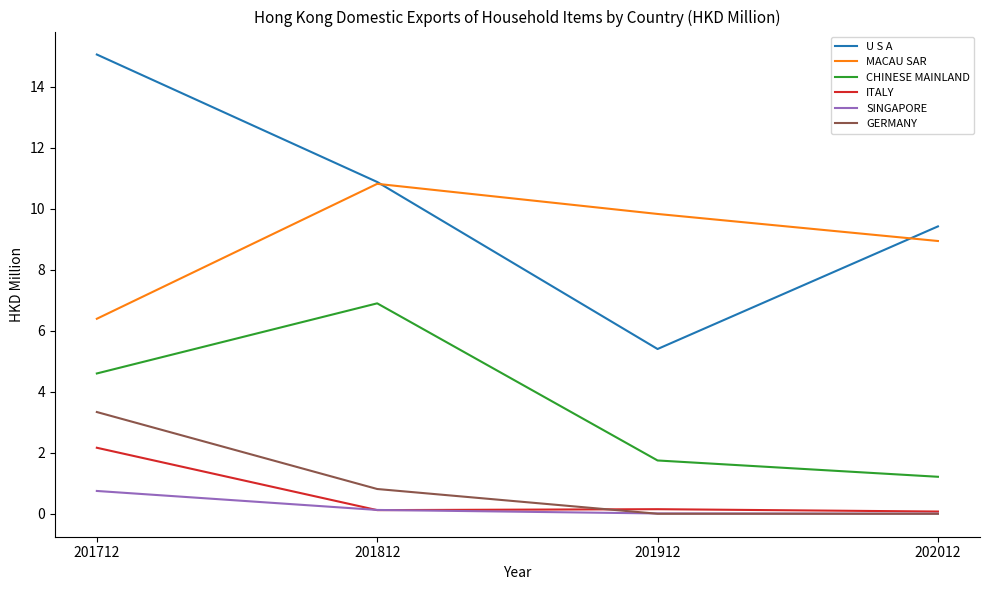

At which category does ITALY reach its first local peak?

201912